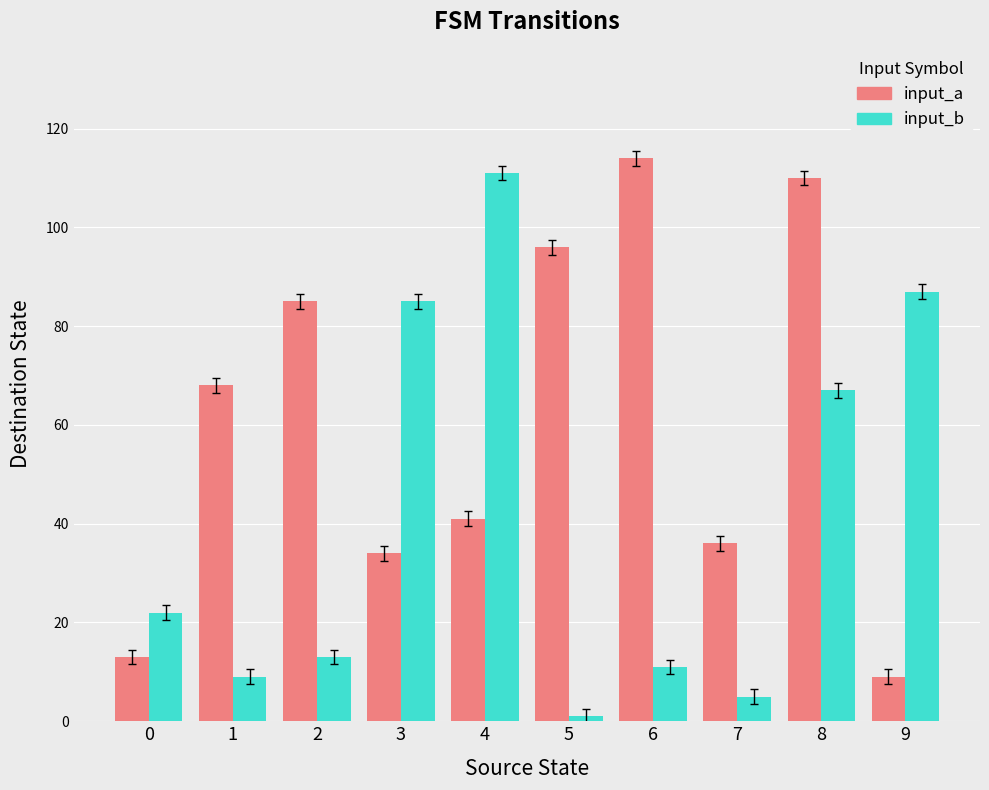

The value of input_a at 3 is 56. True or false?

False